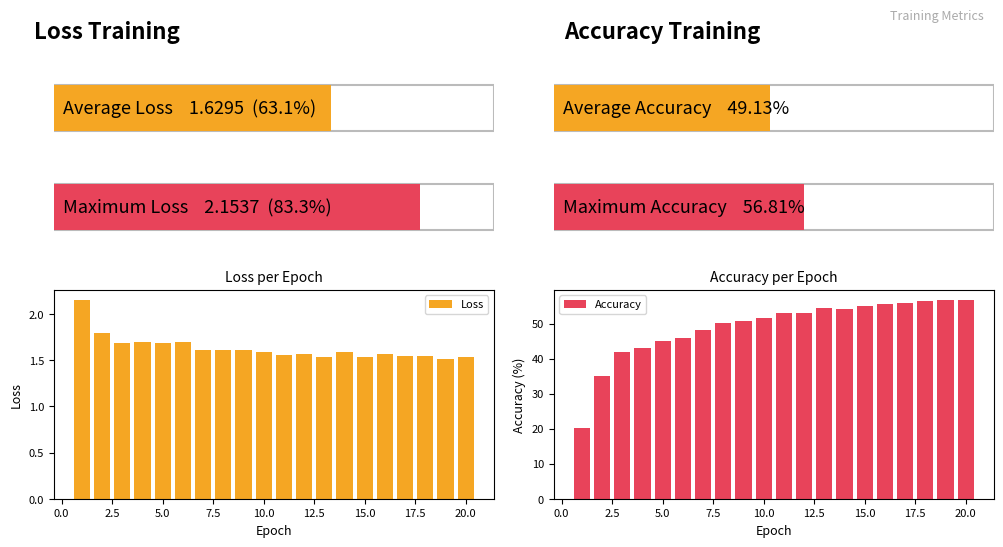

List the series in order of their overall mean, lowest first.

Loss, Accuracy